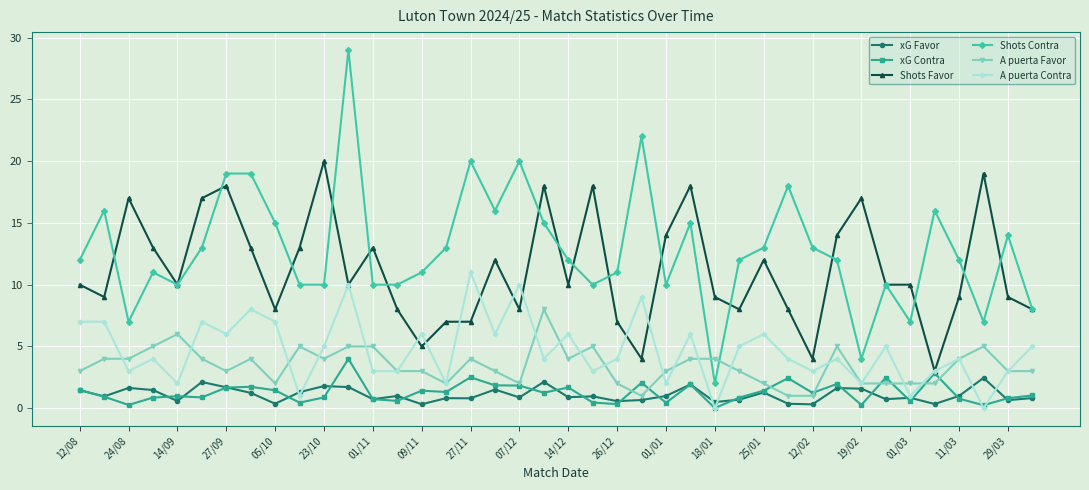

Which series has the largest total across all categories?

Shots Contra